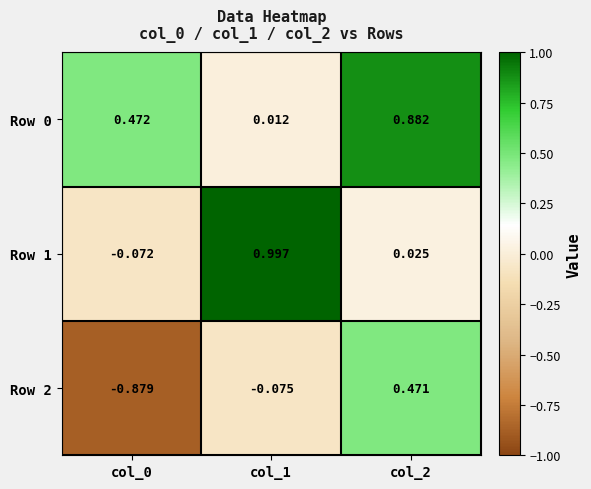

Is the value of Row 1 at col_1 greater than the value of Row 0 at col_0?

Yes